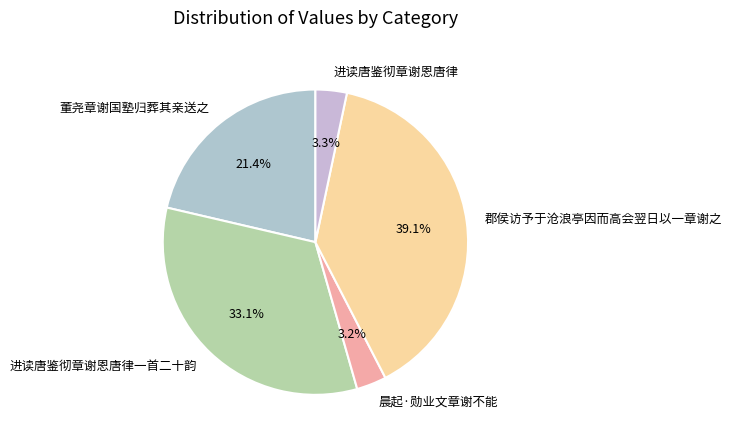

Is it true that 郡侯访予于沧浪亭因而高会翌日以一章谢之 is 39% of the pie?

True